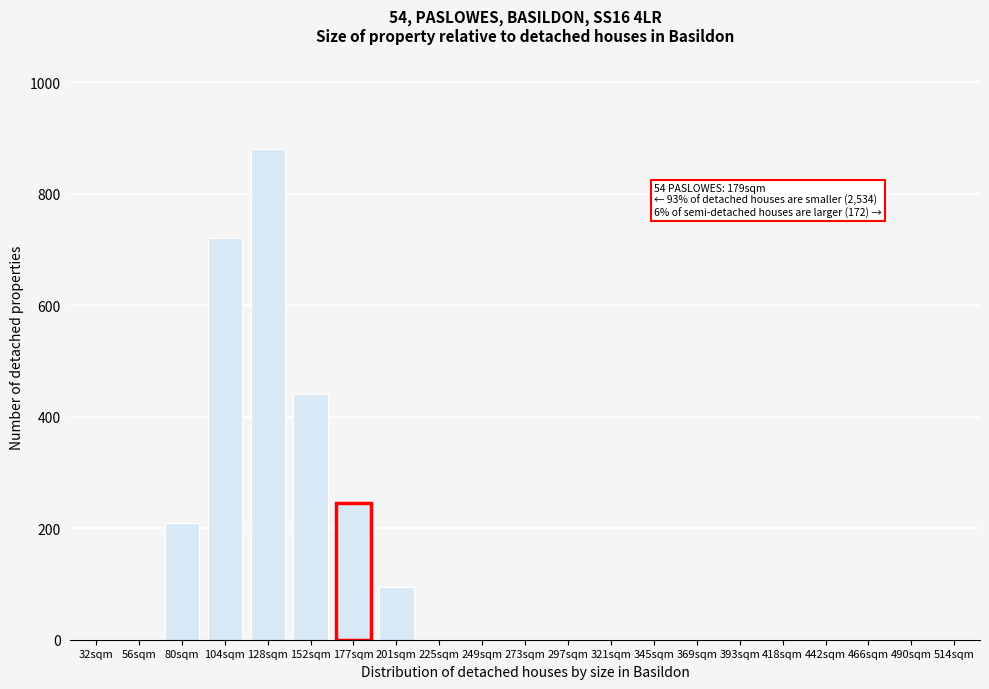

Reading left to right, list all the values displayed in this chart.

32sqm=0	56sqm=0	80sqm=210	104sqm=720	128sqm=880	152sqm=440	177sqm=245	201sqm=95	225sqm=0	249sqm=0	273sqm=0	297sqm=0	321sqm=0	345sqm=0	369sqm=0	393sqm=0	418sqm=0	442sqm=0	466sqm=0	490sqm=0	514sqm=0